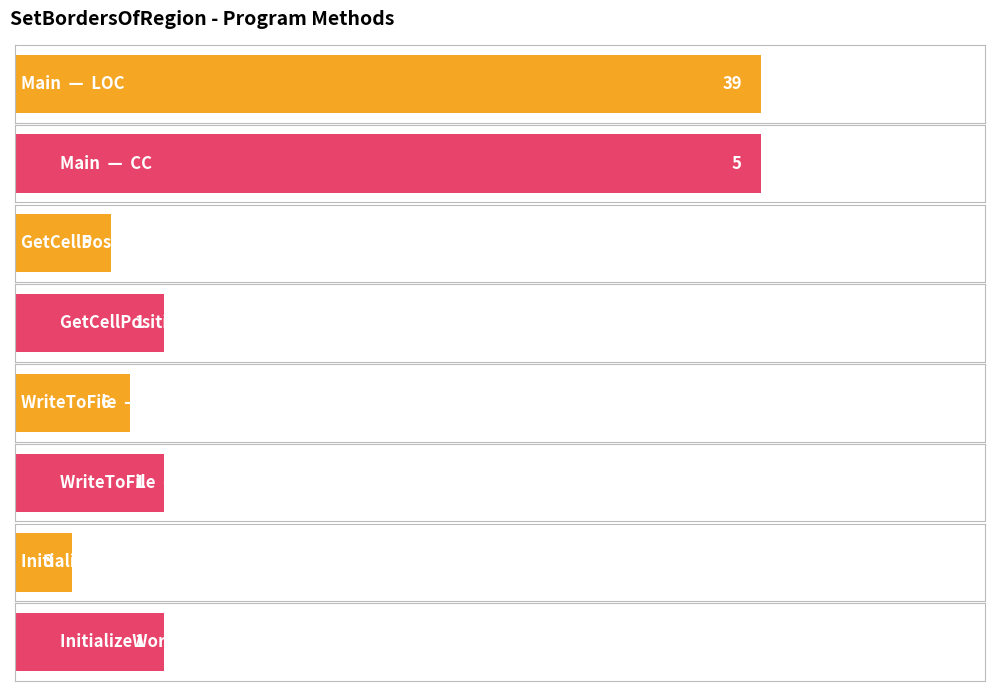

Which series has the largest total across all categories?

LOC